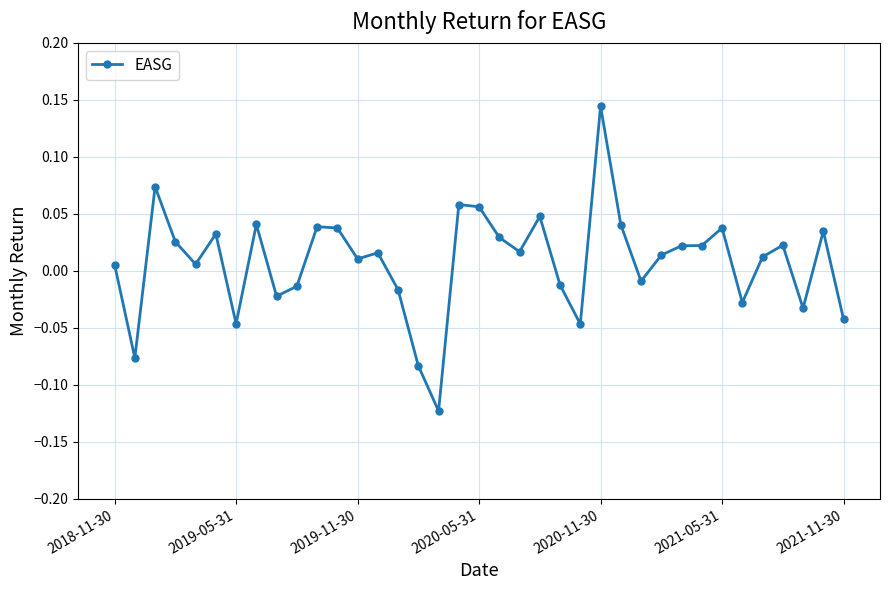

True or false: there are more than 0 points higher than both neighbors.

True